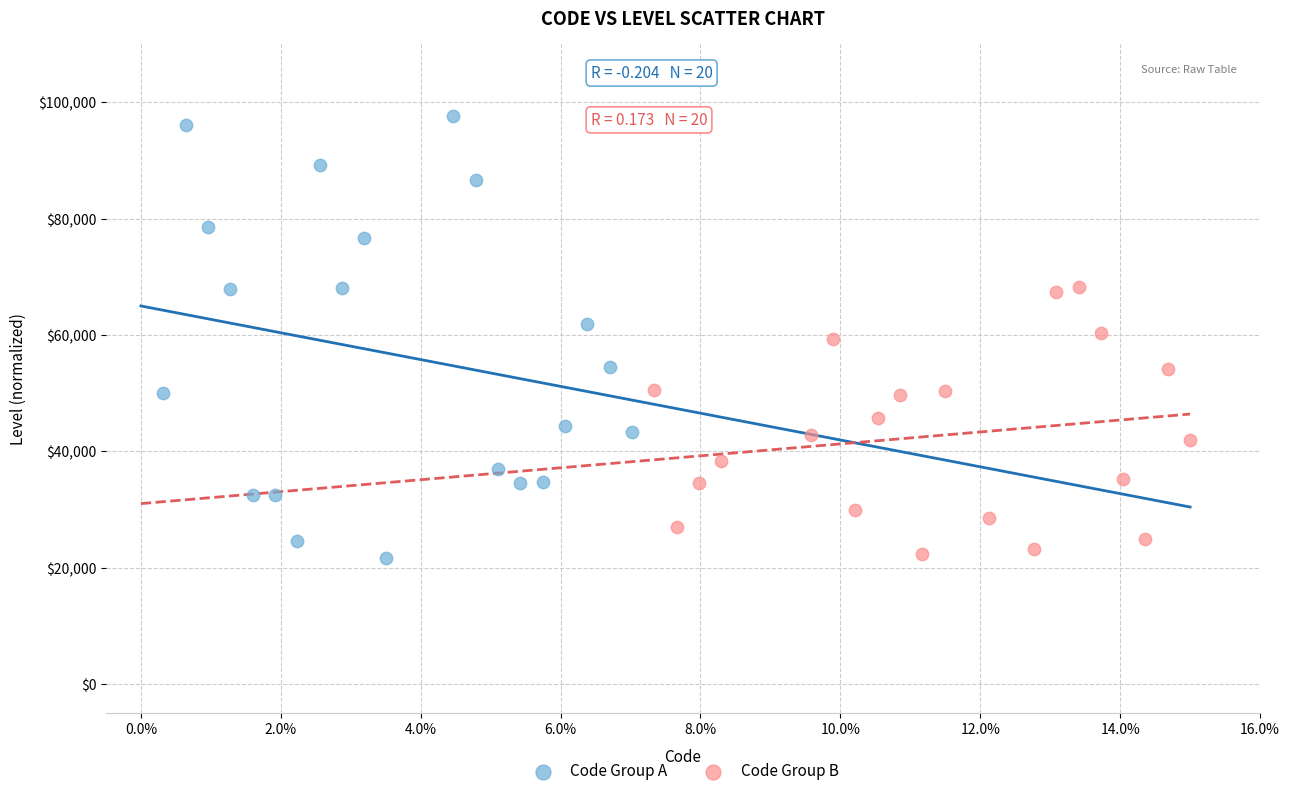

Which series has the largest Y range (max minus min)?

Code Group A